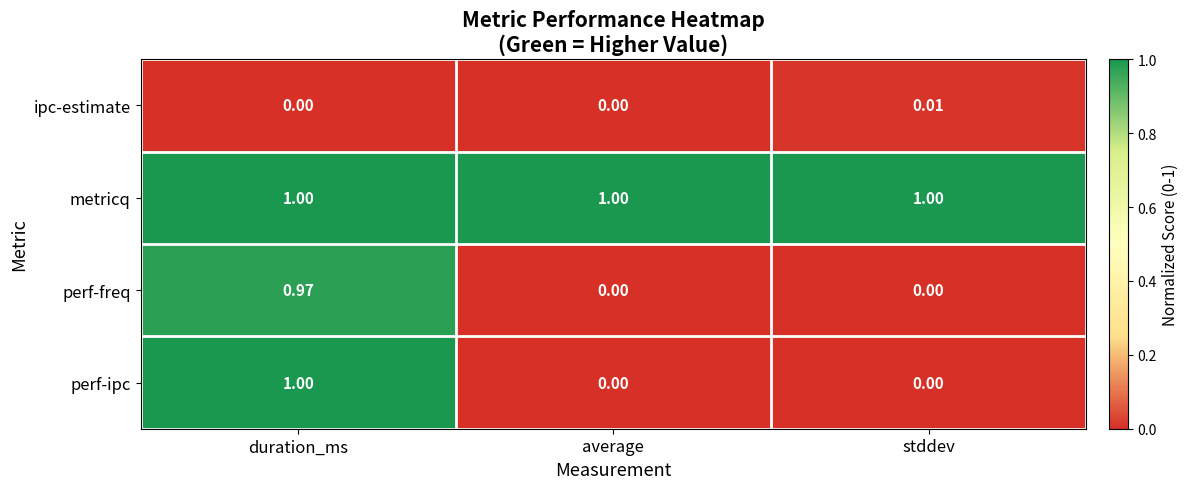

Which series has the widest spread of values?

perf-ipc